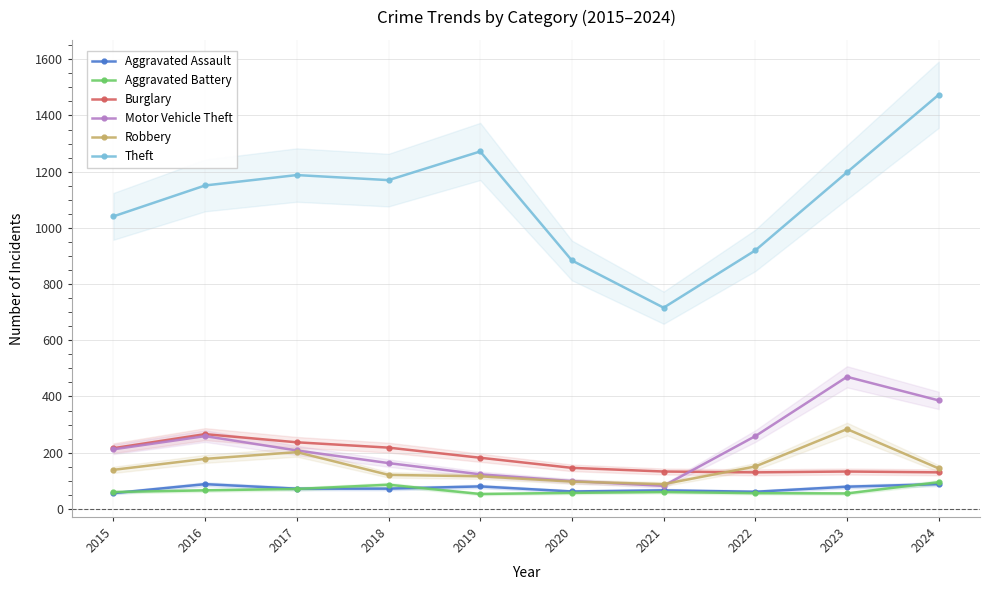

What value does the Burglary series have at 2020, to the nearest 10?

150